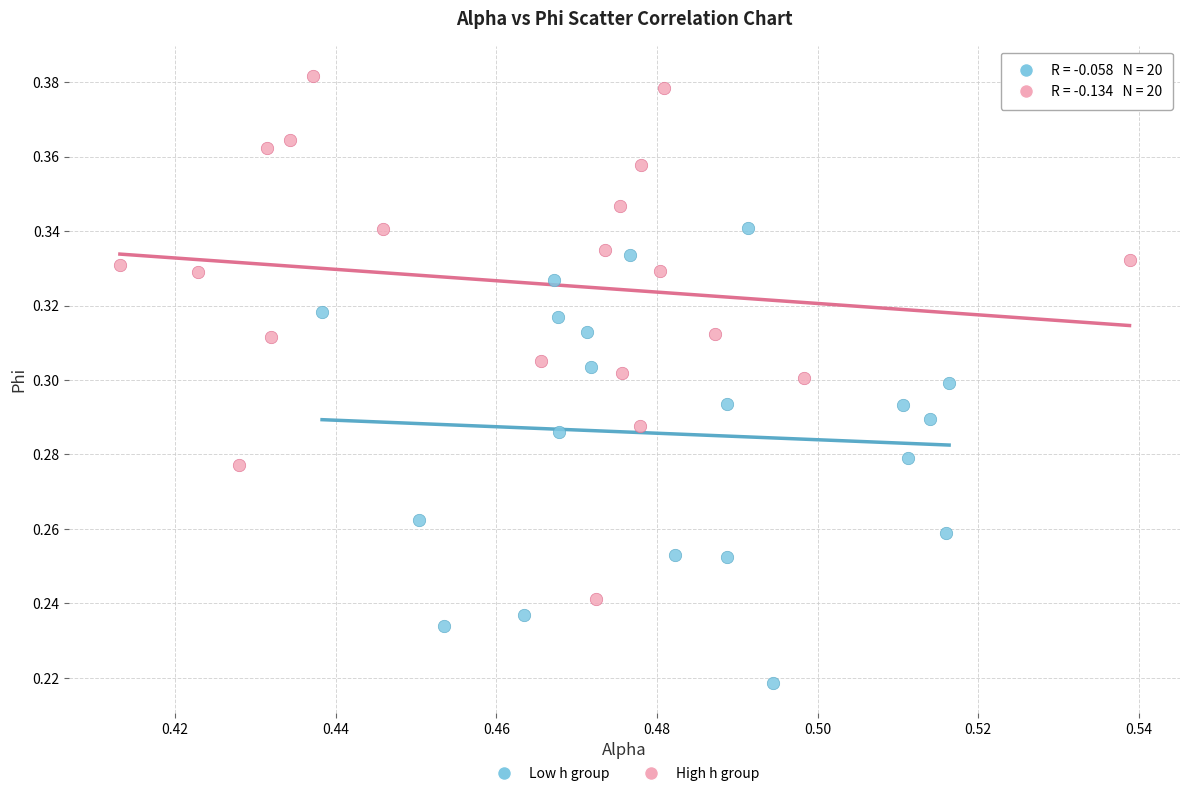

Which series contains the lowest Y value?

Low h group